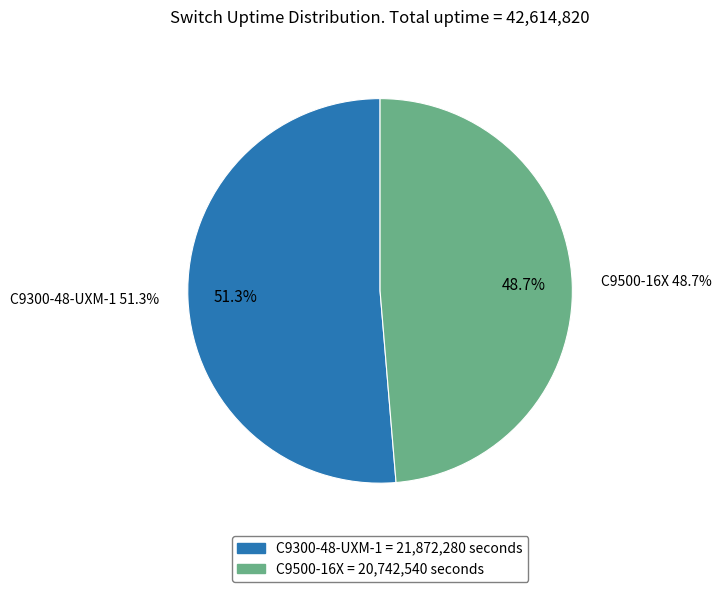

Combined, do C9500-16X and C9300-48-UXM-1 account for over 50%?

Yes